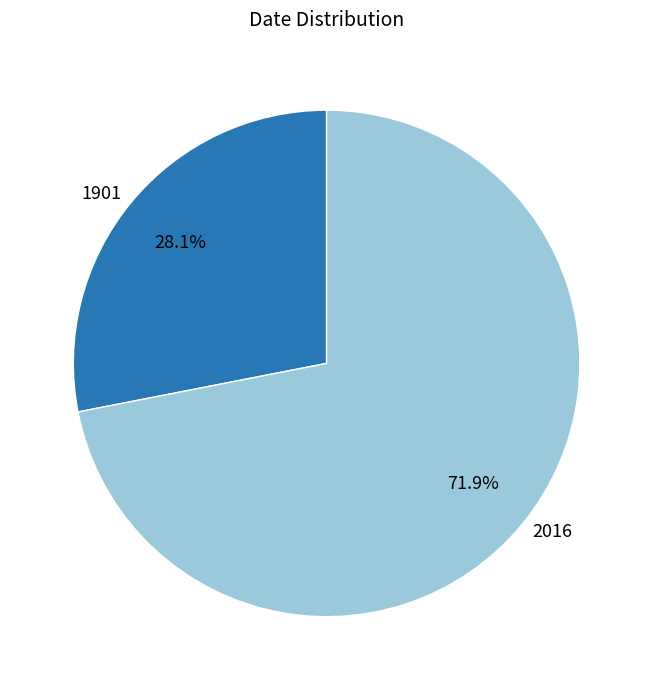

What is the total percentage of 1901 and 2016?

100.0%